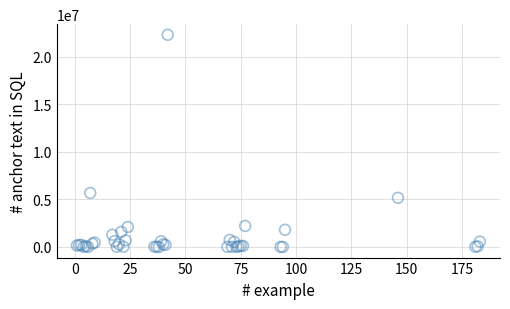

What Y value in the scatter plot is closest to 11149140?

5674428